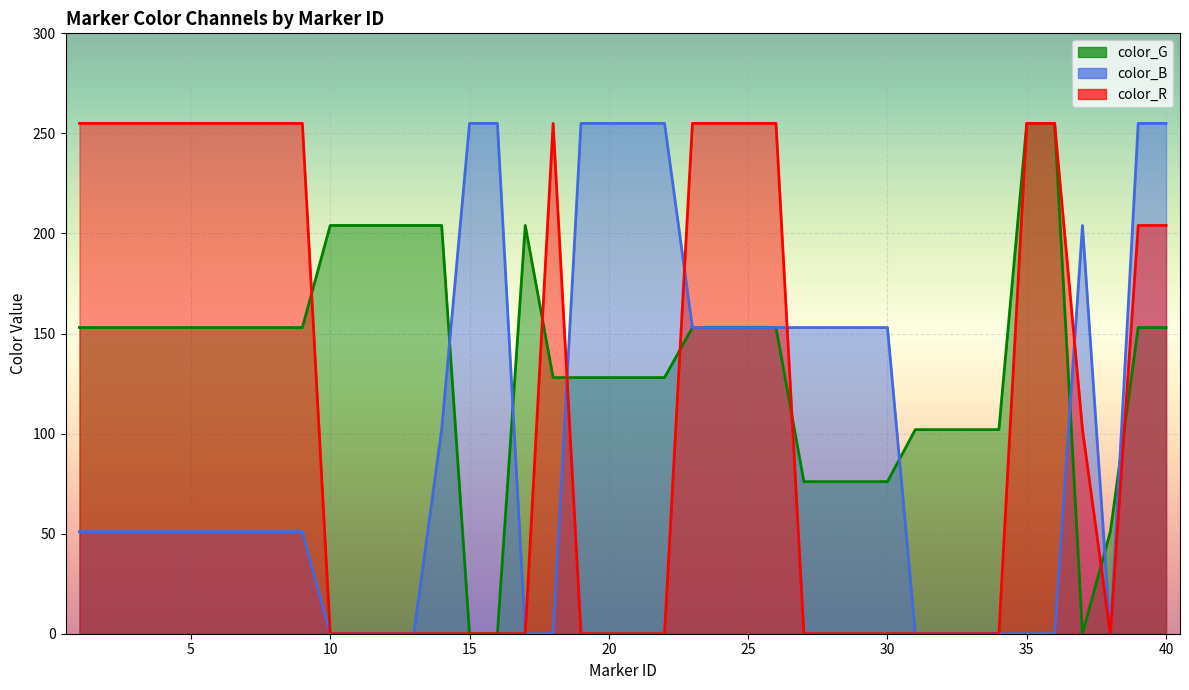

Reading left to right, what are all the values shown in this chart?

color_G: 153	153	153	153	153	153	153	153	153	204	204	204	204	204	0	0	204	128	128	128	128	128	153	153	153	153	76	76	76	76	102	102	102	102	255	255	0	51	153	153
color_B: 51	51	51	51	51	51	51	51	51	0	0	0	0	102	255	255	0	0	255	255	255	255	153	153	153	153	153	153	153	153	0	0	0	0	0	0	204	0	255	255
color_R: 255	255	255	255	255	255	255	255	255	0	0	0	0	0	0	0	0	255	0	0	0	0	255	255	255	255	0	0	0	0	0	0	0	0	255	255	102	0	204	204